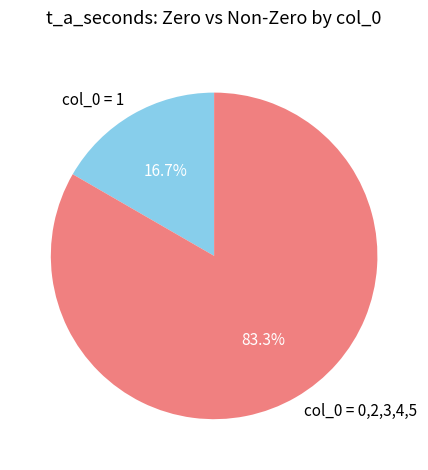

What portion of the pie excludes col_0 = 0,2,3,4,5?

16.7%